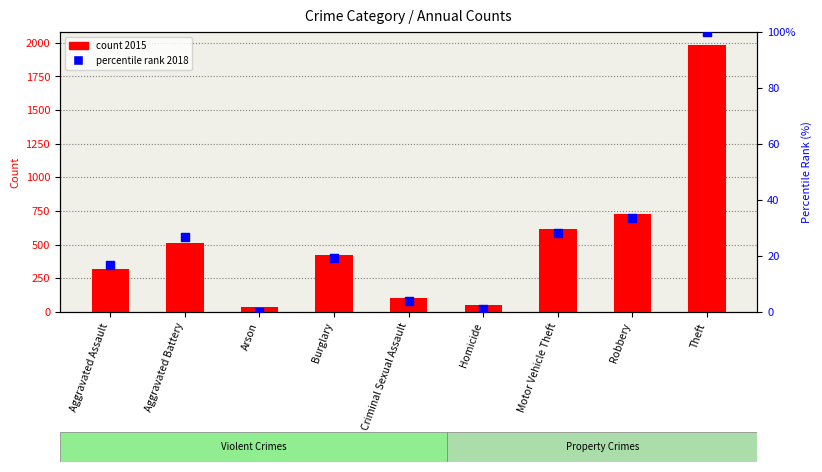

What are all the series names shown in the legend?

count 2015, percentile rank 2018